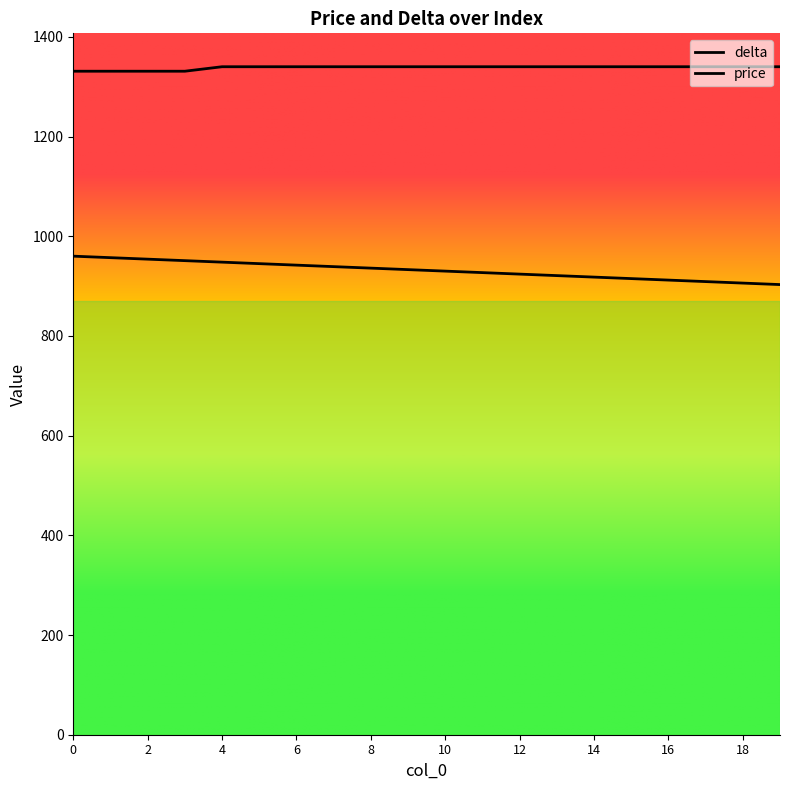

Reading left to right, what are all the values shown in this chart?

price: 1331	1331	1331	1331	1340	1340	1340	1340	1340	1340	1340	1340	1340	1340	1340	1340	1340	1340	1340	1340
delta: 960	957	954	951	948	945	942	939	936	933	930	927	924	921	918	915	912	909	906	903